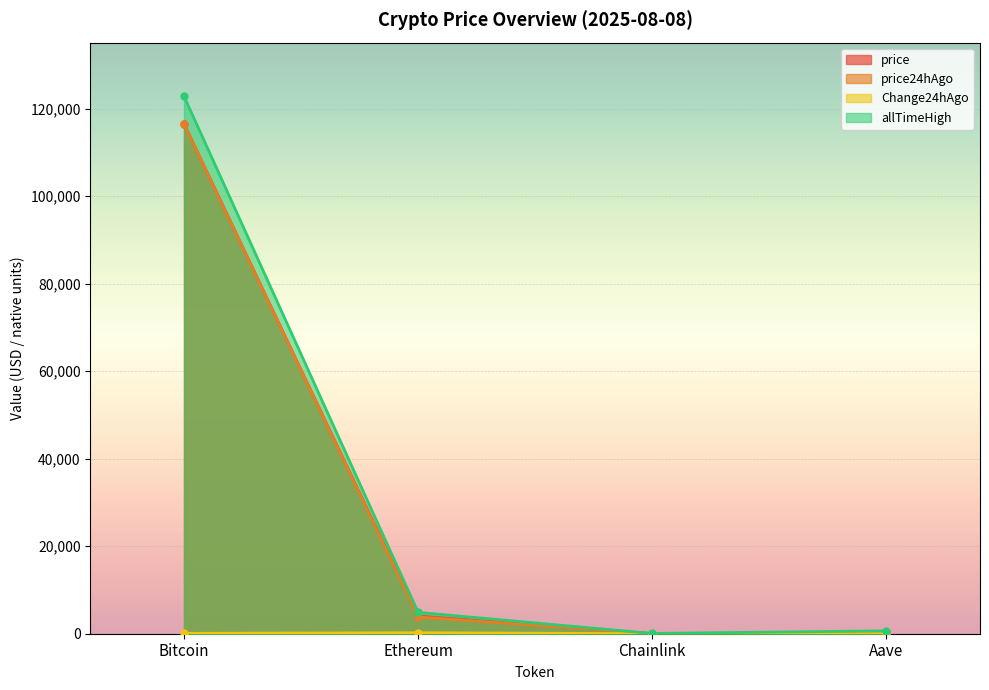

The allTimeHigh series shows 185924.1 at Bitcoin. True or false?

False